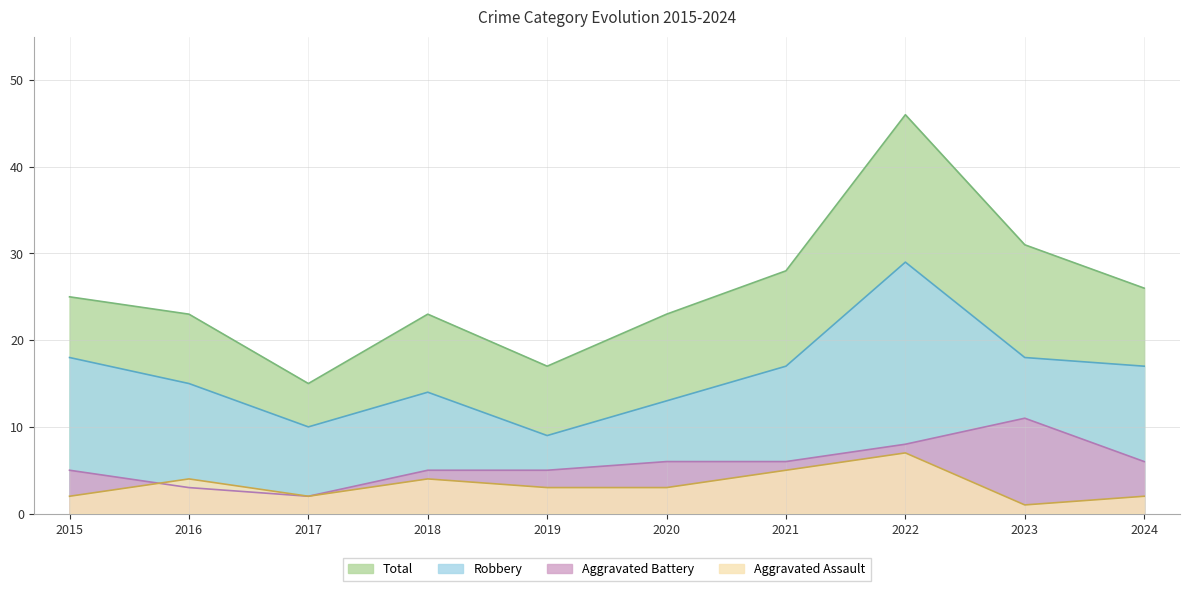

What is the difference between the second highest and second lowest values in the Aggravated Battery series?

5